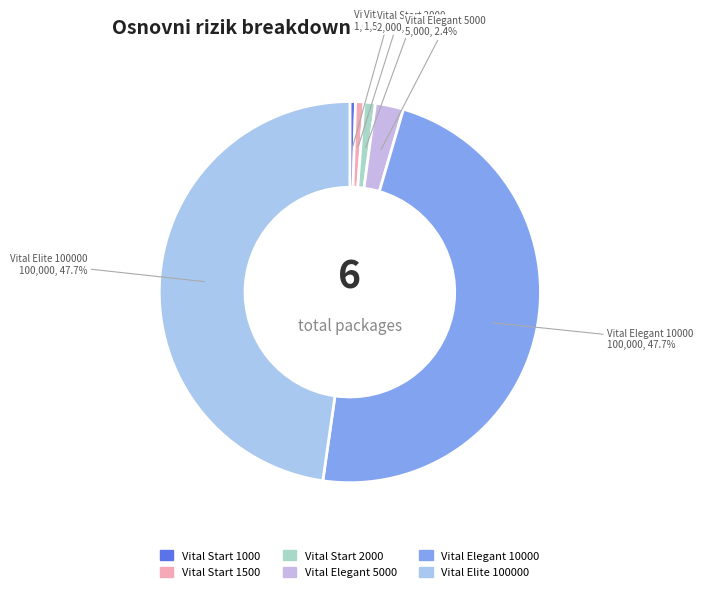

Combined, what portion of the pie is Vital Elegant 5000 and Vital Start 1000?

2.9%